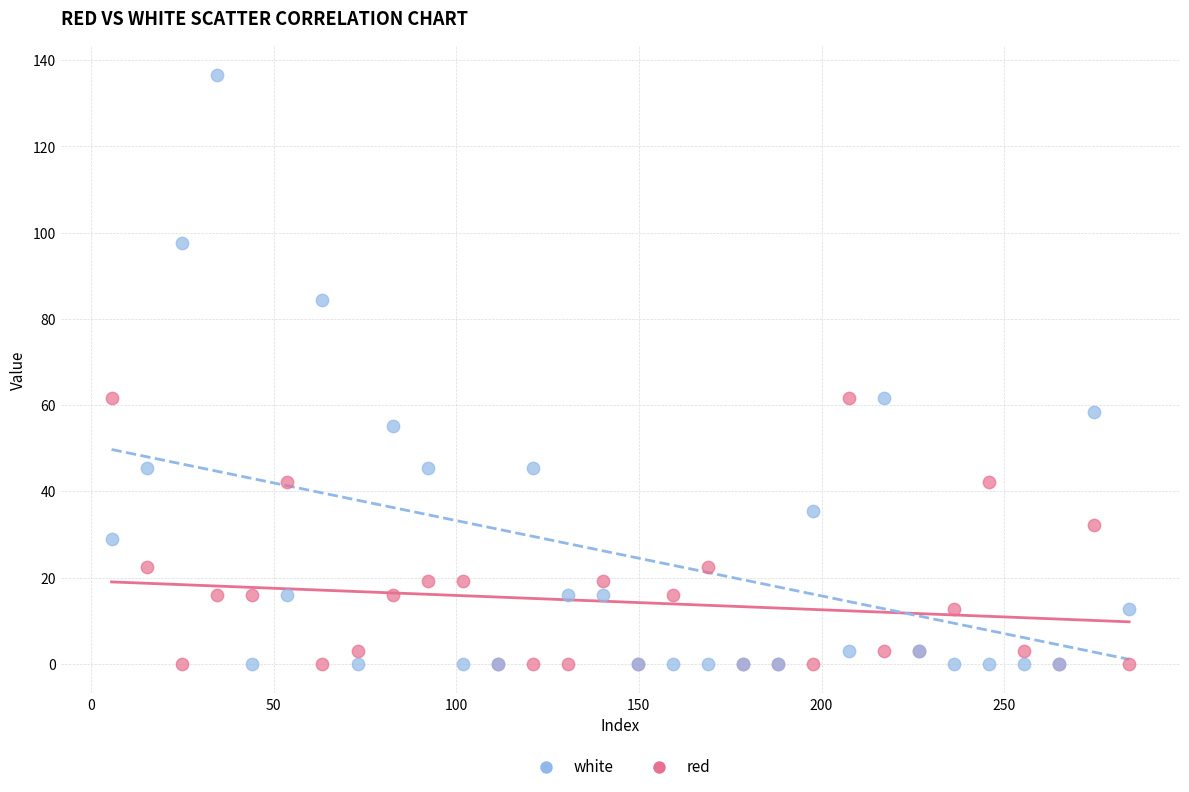

What is the X range (max minus min) for the scatter plot?

278.5